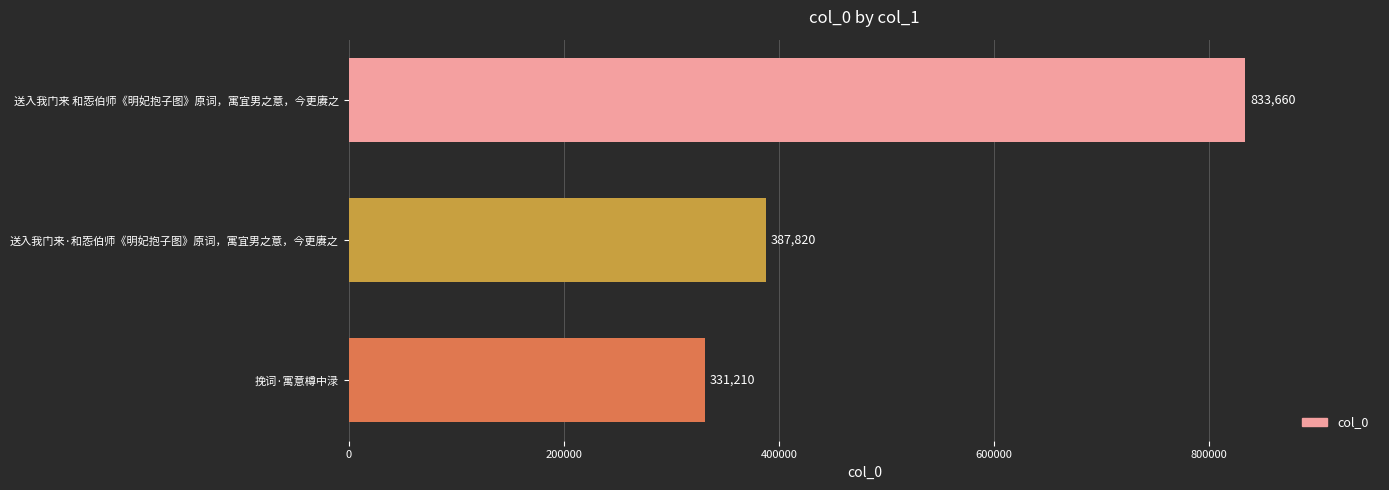

How many bars are there in total?

3